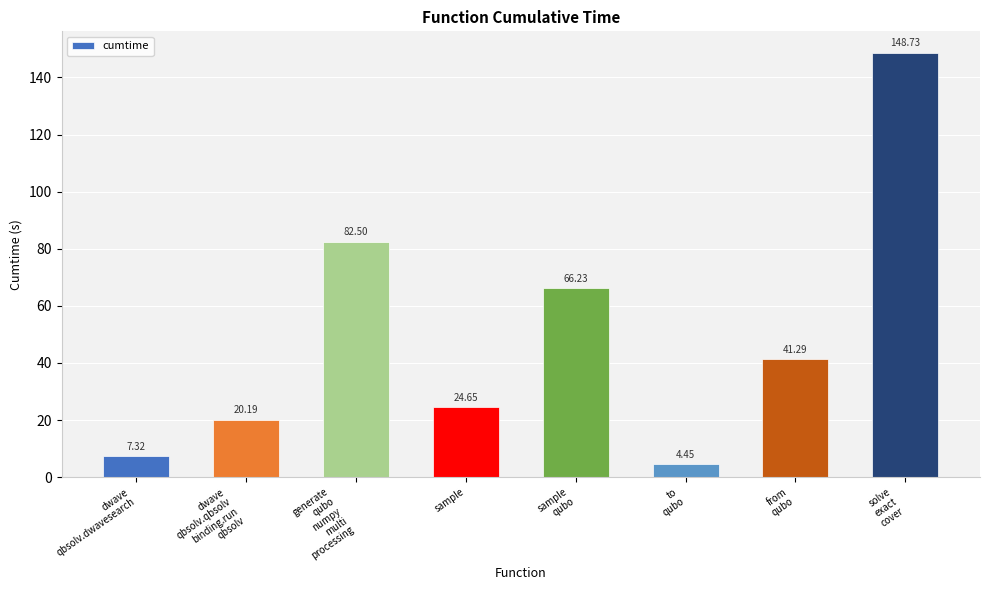

What is the label of the 2nd bar from the left?

dwave
qbsolv.qbsolv
binding.run
qbsolv